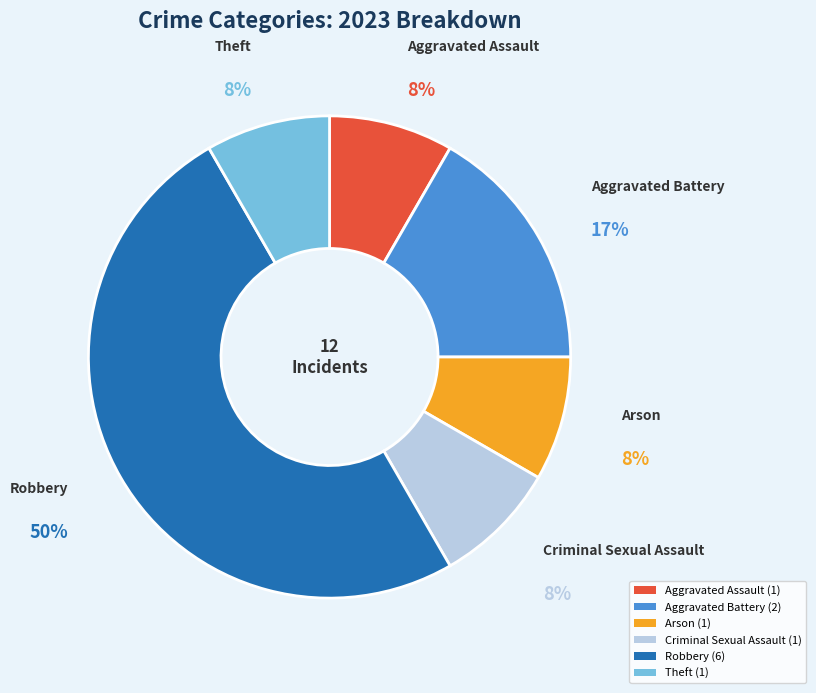

What is the largest slice in the pie chart?

Robbery